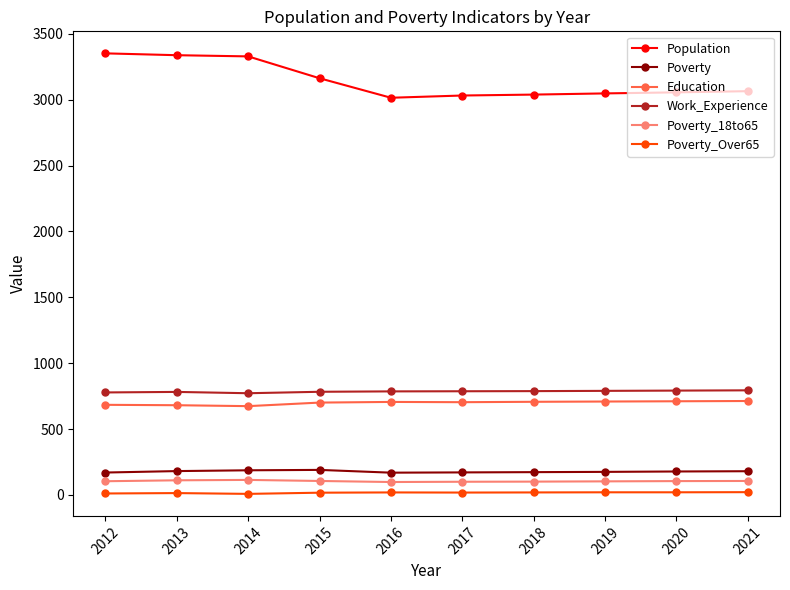

Does the chart have visible grid lines?

No